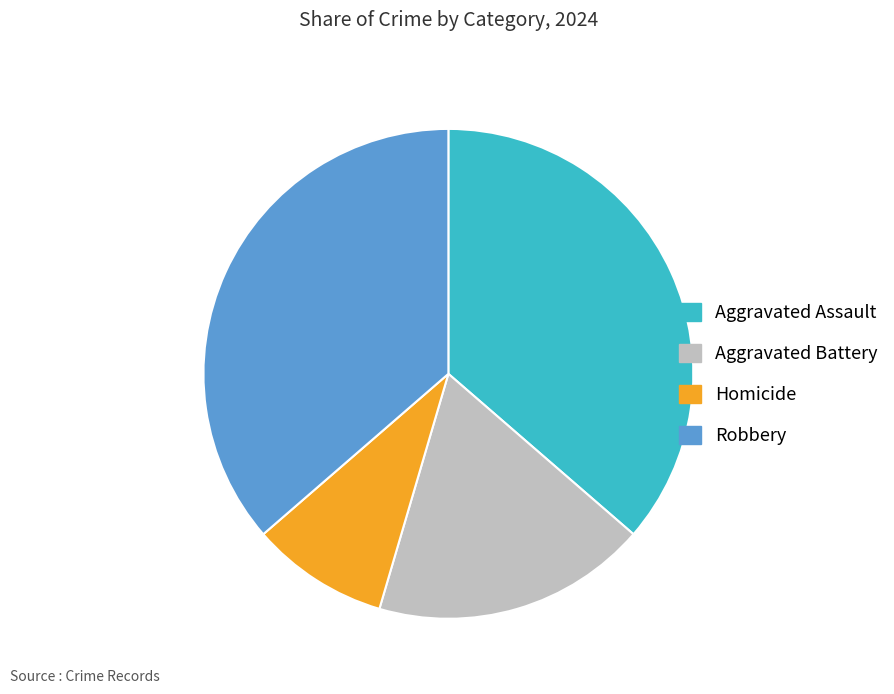

True or false: Robbery accounts for 36% of the total.

True